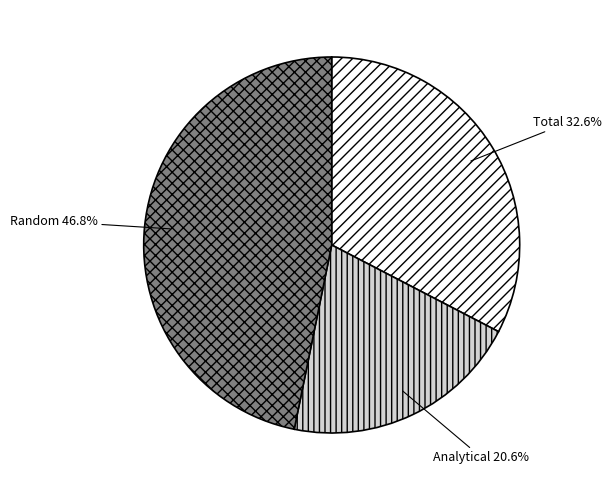

What is the largest slice in the pie chart?

Random